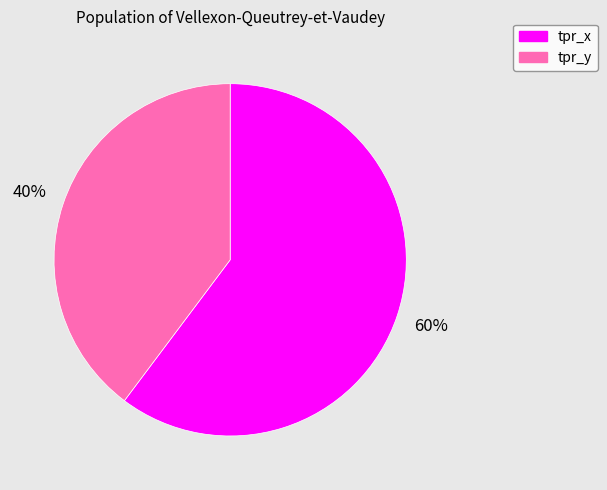

To the nearest percent, what is the combined percentage of tpr_x and tpr_y?

100%